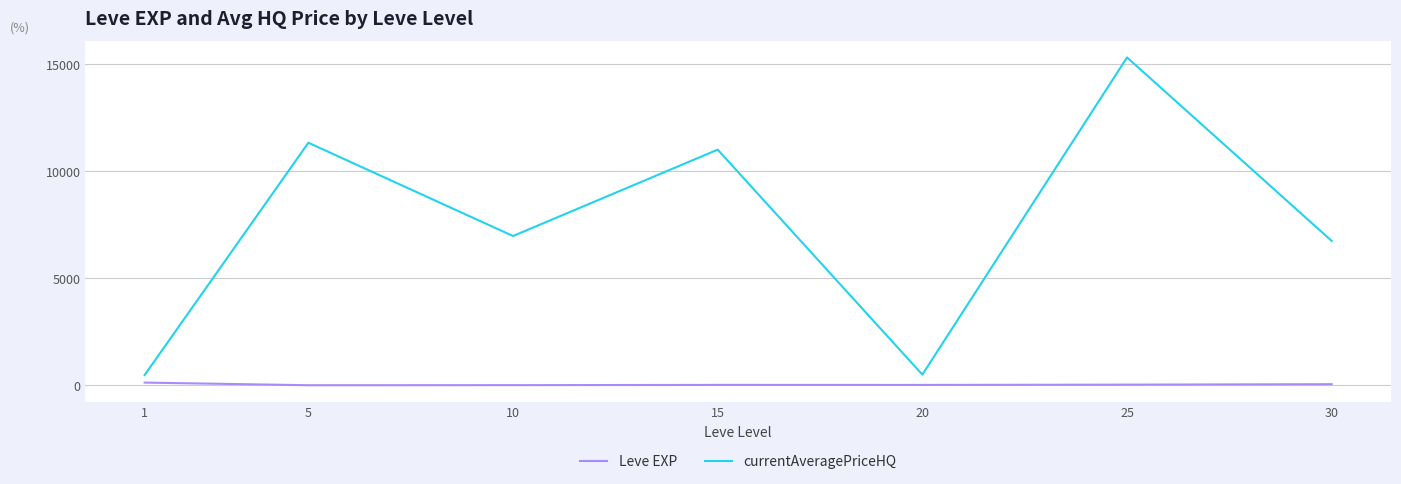

What is the difference between the highest and lowest values at 30?

6697.7